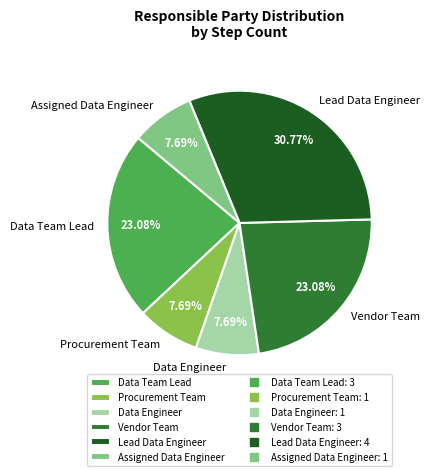

What percentage is NOT represented by Data Engineer?

92.3%